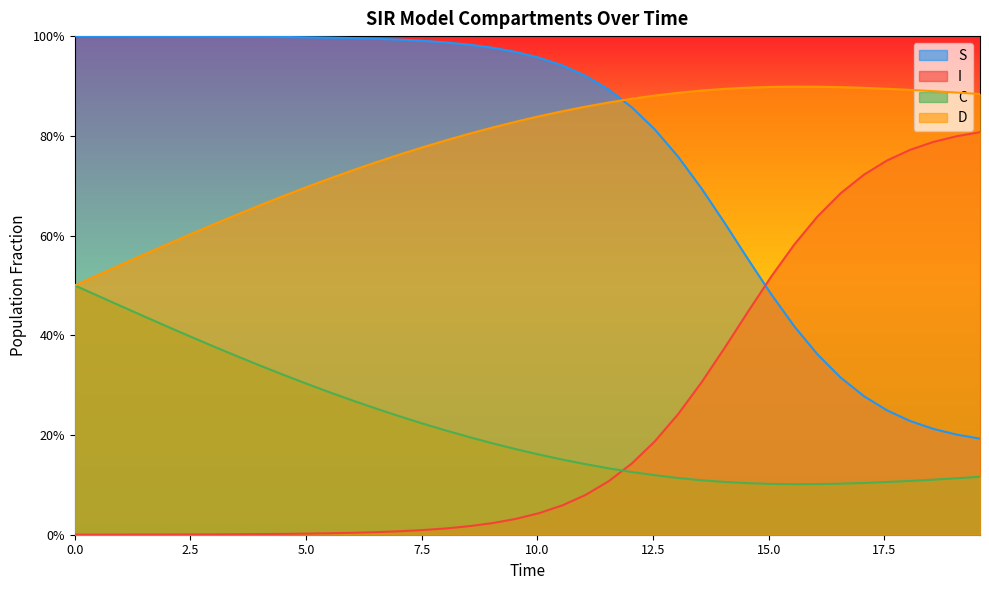

What are all the series names shown in the legend?

S, I, C, D